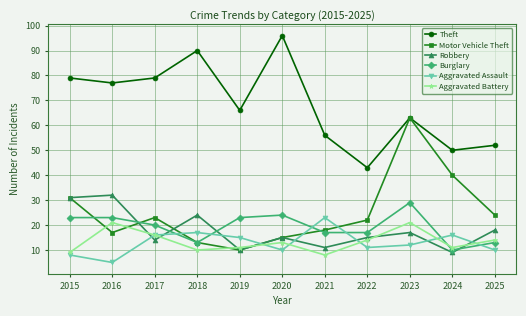

True or false: Robbery has more than 1 points higher than both neighbors.

True